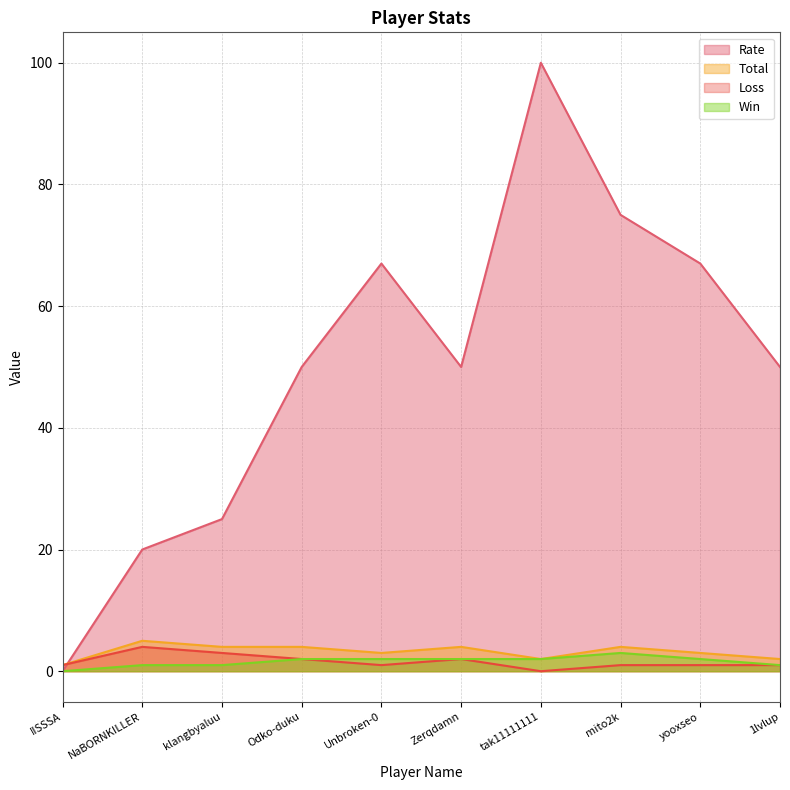

What is the highest value of the Total series?

5